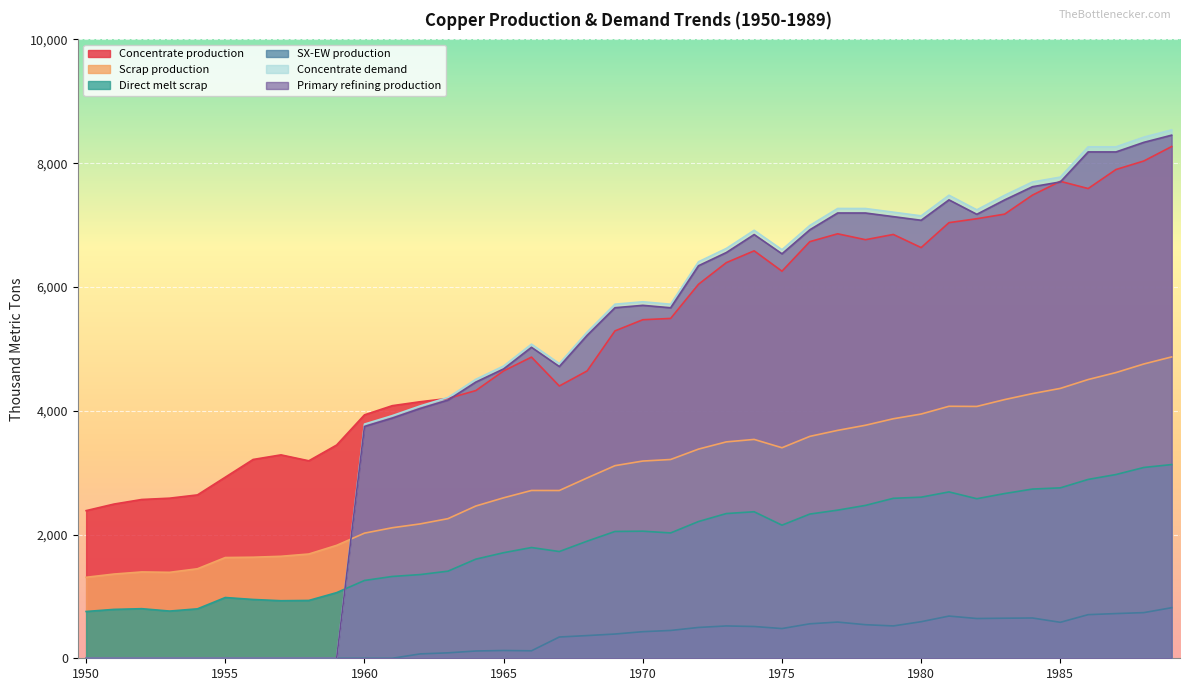

What are all the series names shown in the legend?

Concentrate production, Scrap production, Direct melt scrap, SX-EW production, Concentrate demand, Primary refining production